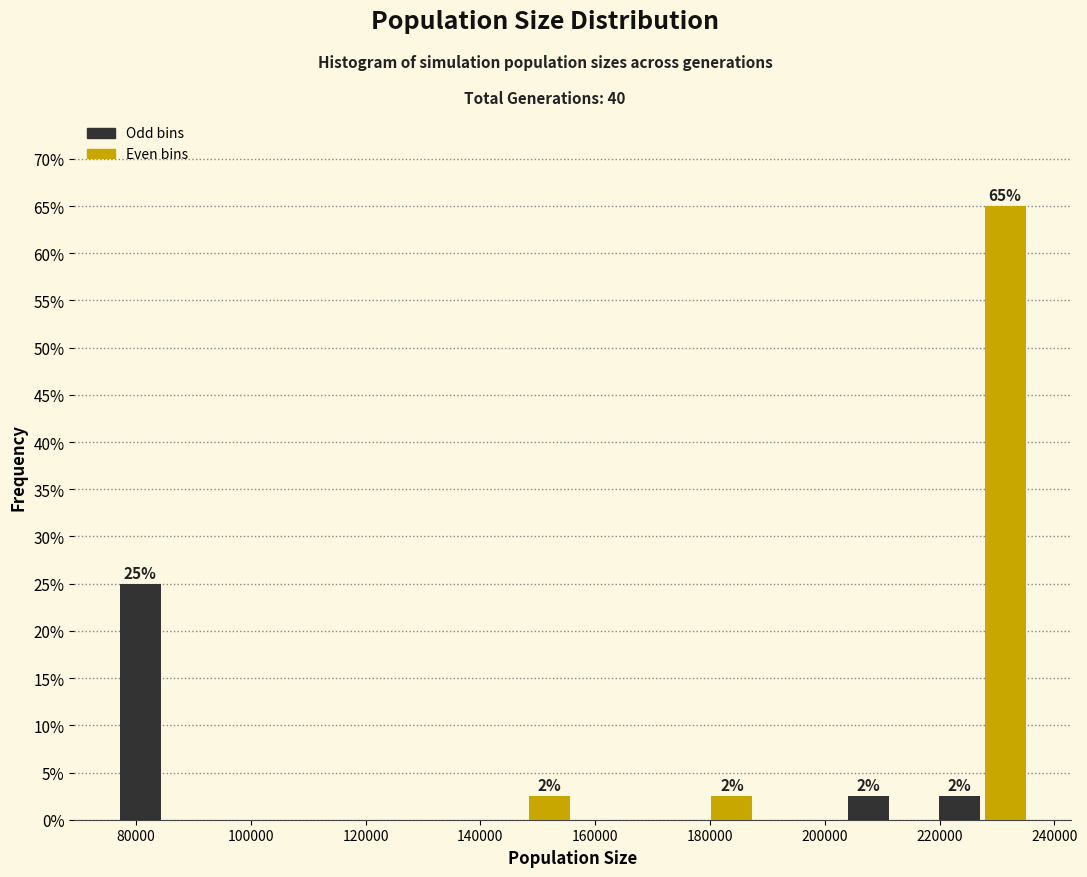

Around what value on the x-axis is the tallest bar? Give the approximate position of its centre, as read against the axis.

232000